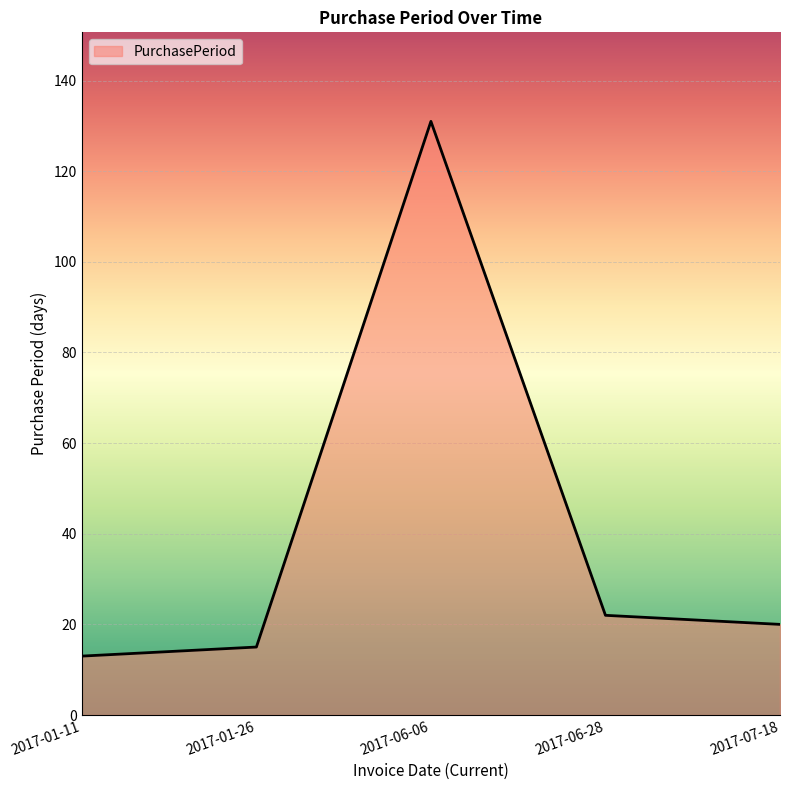

List the labels in order of value, largest first.

2017-06-06, 2017-06-28, 2017-07-18, 2017-01-26, 2017-01-11